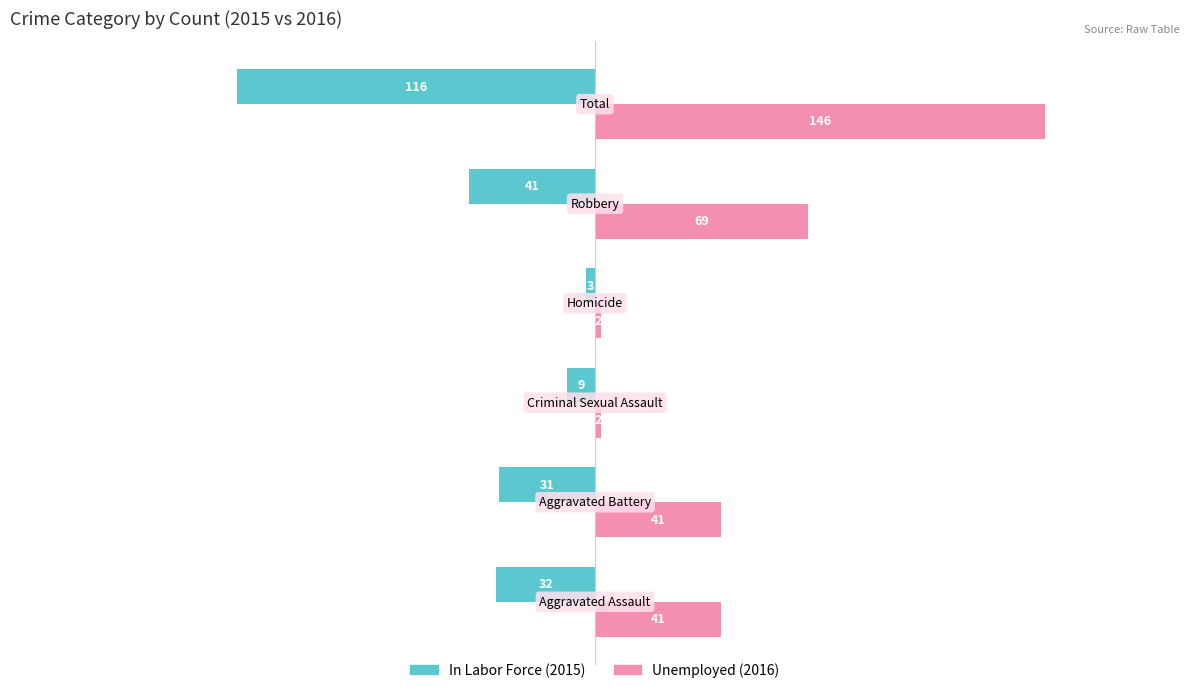

What is the maximum value shown in the chart?

146